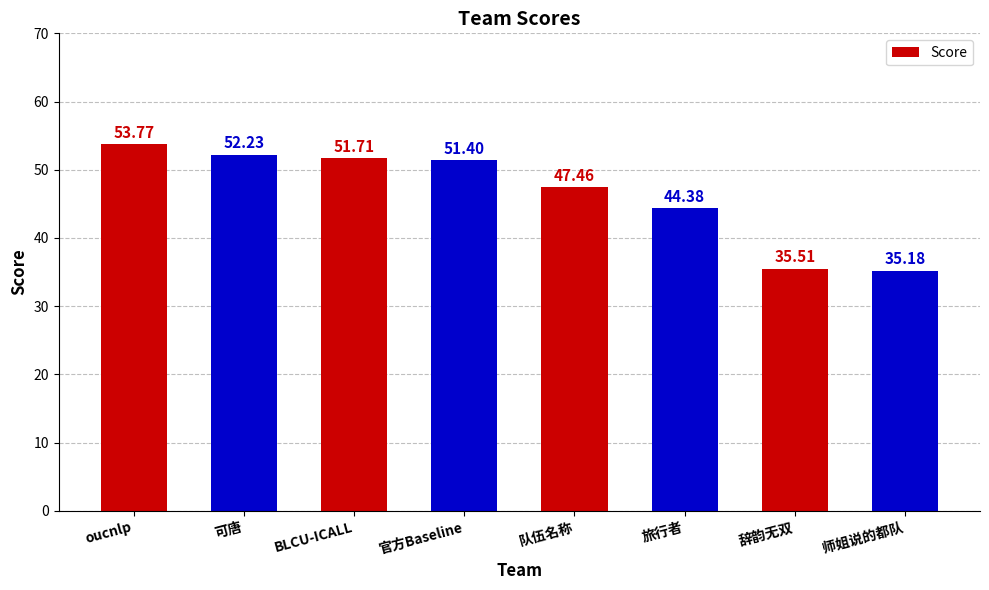

List the labels in order of value, largest first.

oucnlp, 可唐, BLCU-ICALL, 官方Baseline, 队伍名称, 旅行者, 辞韵无双, 师姐说的都队